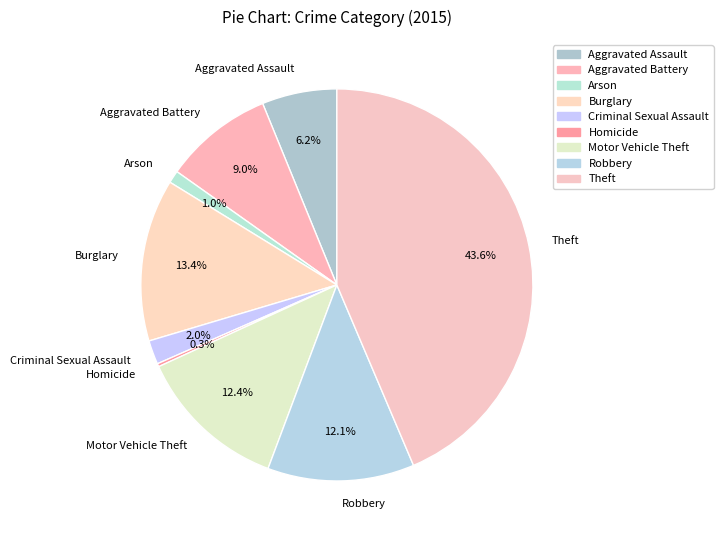

Is there a majority slice in this chart?

No